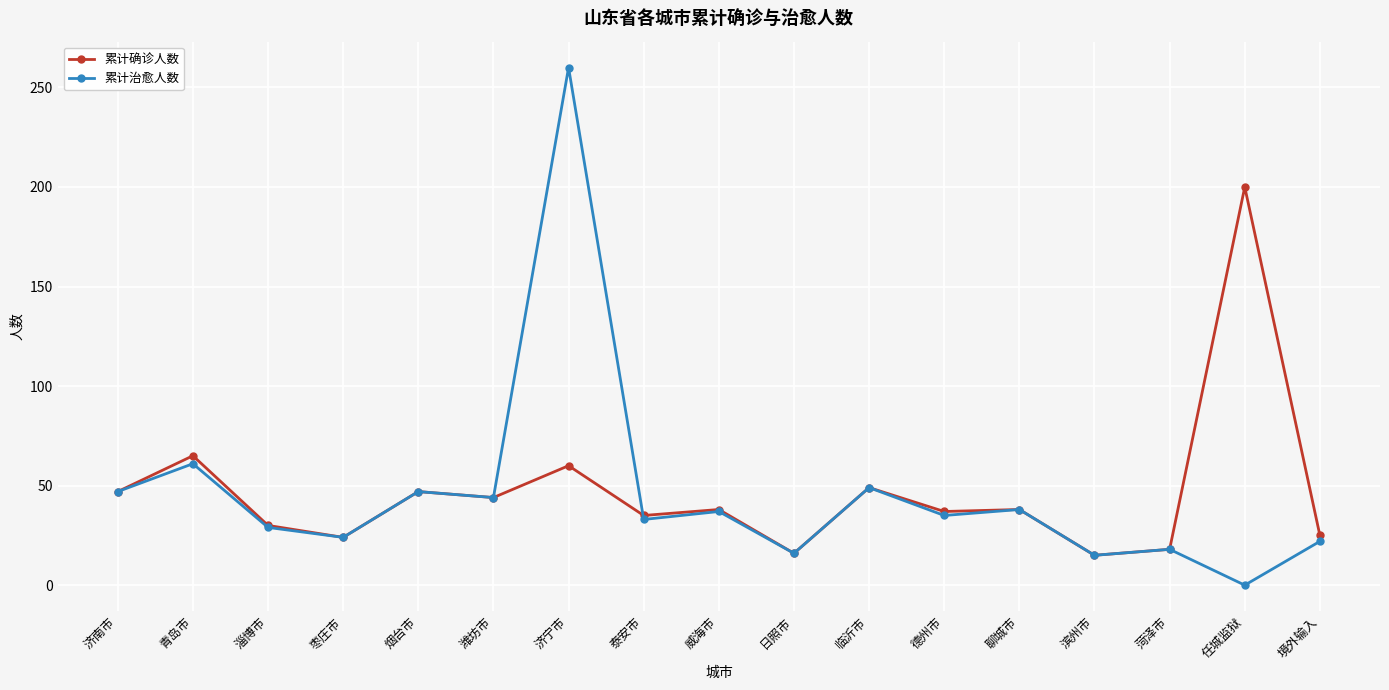

How many interior local peaks does the 累计治愈人数 series have?

7